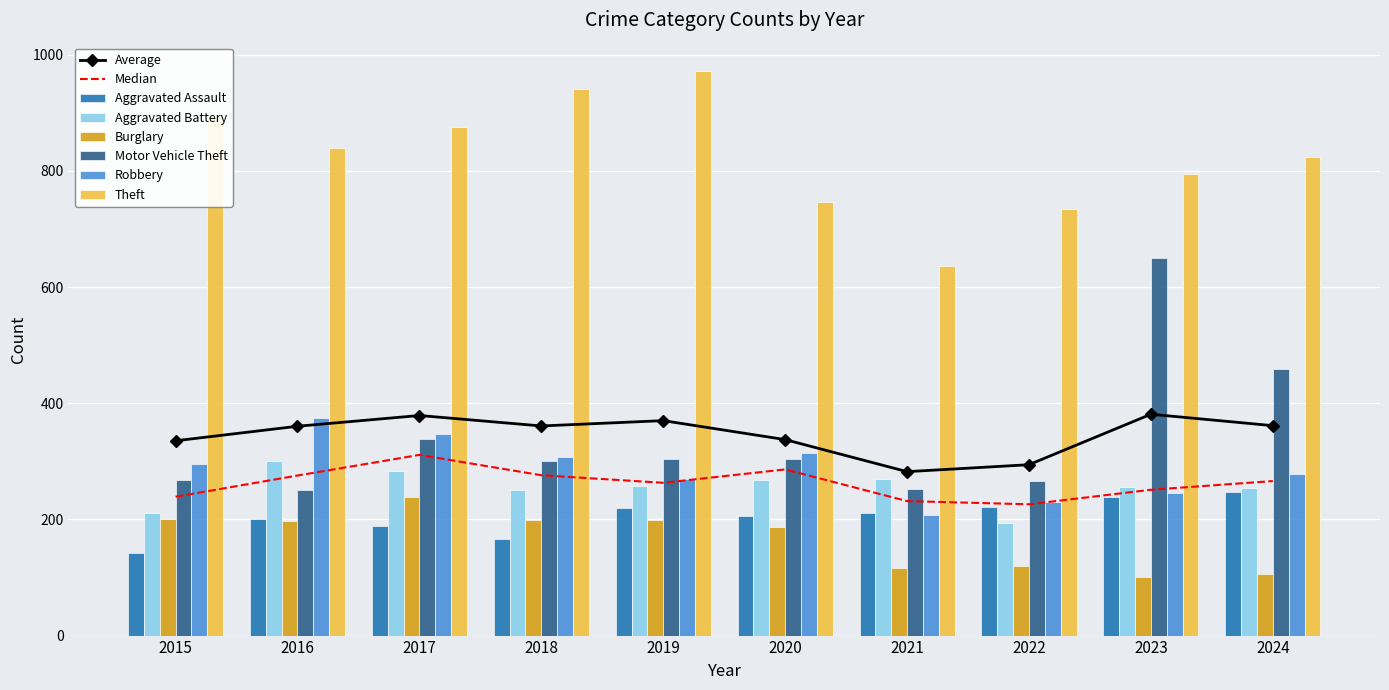

Reading right to left, extract all data points from this chart.

Aggravated Assault: 2024=248	2023=238	2022=222	2021=211	2020=205	2019=219	2018=166	2017=189	2016=200	2015=143
Aggravated Battery: 2024=254	2023=256	2022=193	2021=269	2020=268	2019=257	2018=251	2017=283	2016=300	2015=211
Burglary: 2024=106	2023=101	2022=120	2021=116	2020=187	2019=199	2018=199	2017=239	2016=198	2015=201
Motor Vehicle Theft: 2024=459	2023=650	2022=266	2021=252	2020=304	2019=304	2018=301	2017=339	2016=251	2015=267
Robbery: 2024=278	2023=246	2022=230	2021=208	2020=314	2019=269	2018=307	2017=347	2016=374	2015=295
Theft: 2024=823	2023=795	2022=734	2021=637	2020=746	2019=972	2018=941	2017=876	2016=839	2015=895